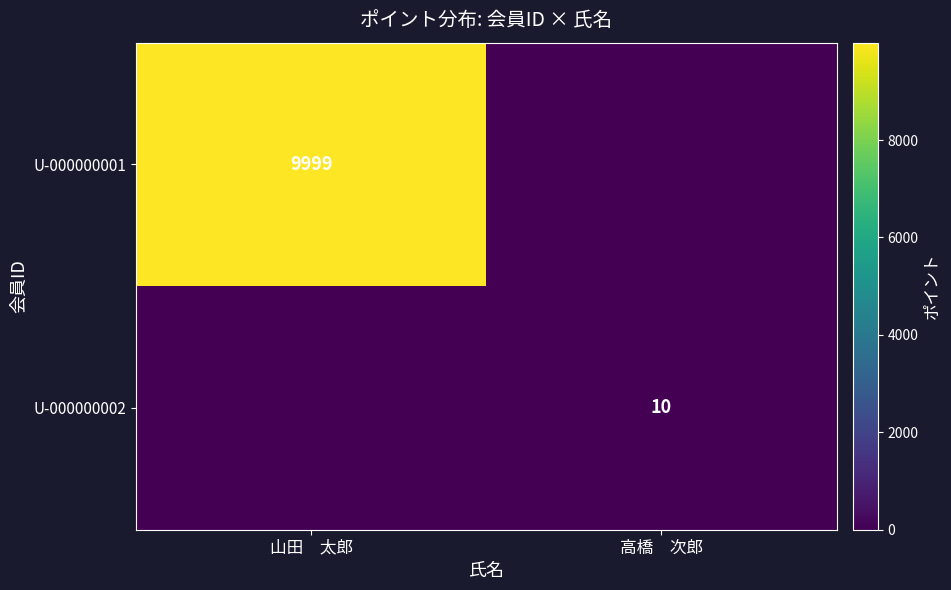

Is it true that U-000000002 equals 10 at 高橋　次郎?

True